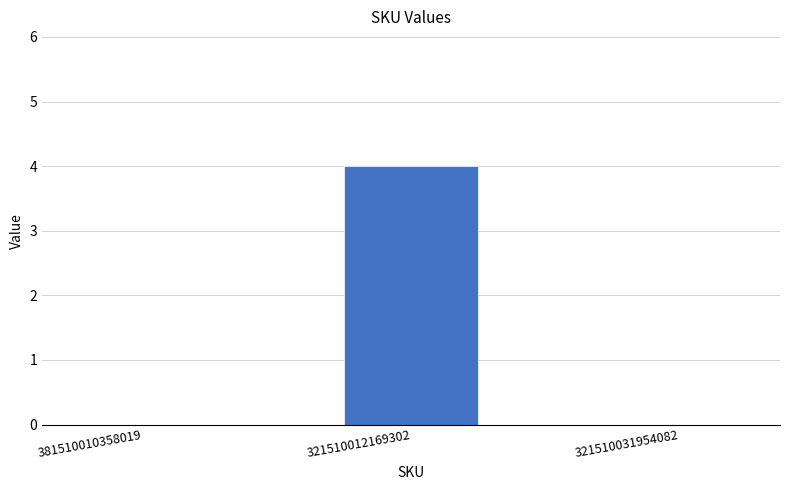

Does the chart contain stacked bars?

No